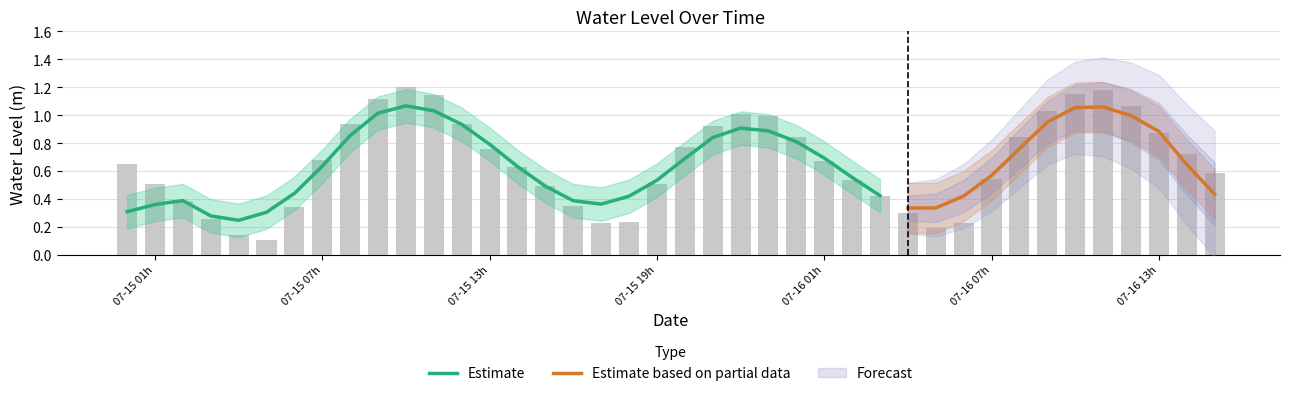

The value at 07-16 13h is 0.2. True or false?

False